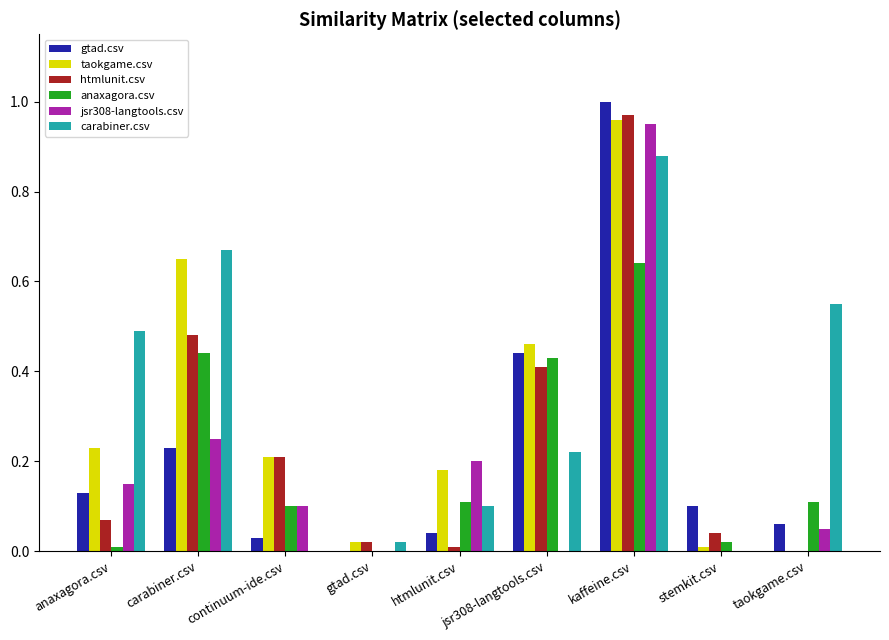

What are all the series names shown in the legend?

gtad.csv, taokgame.csv, htmlunit.csv, anaxagora.csv, jsr308-langtools.csv, carabiner.csv